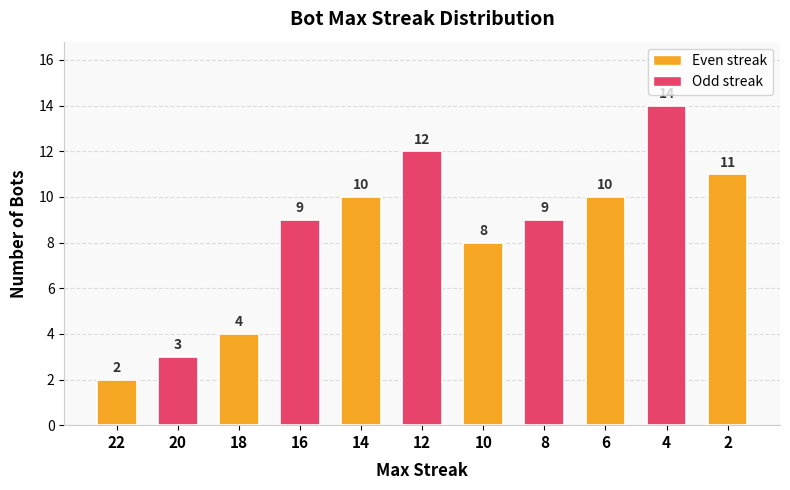

What is the value of the 11th bar from the left?

11